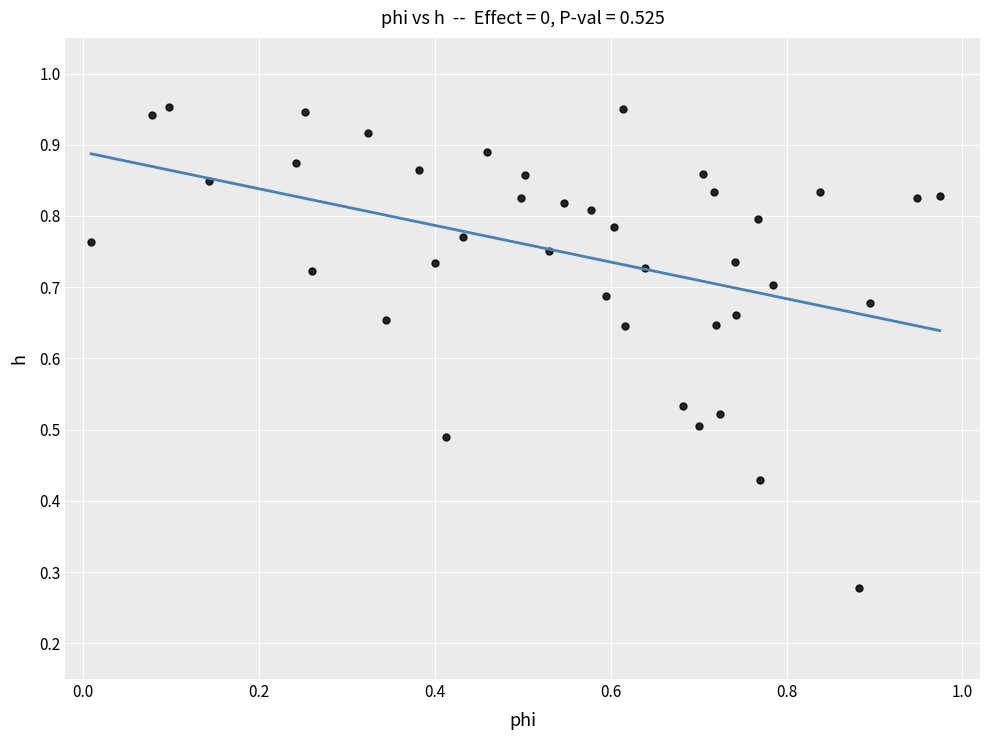

How many points are shown in the scatter plot?

40